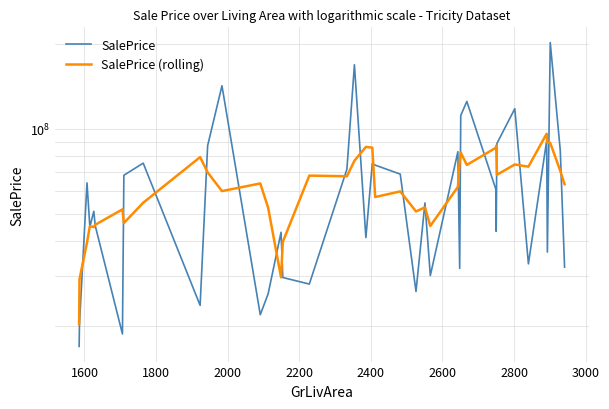

Rank the series by their average value, from highest to lowest.

SalePrice, SalePrice (rolling)